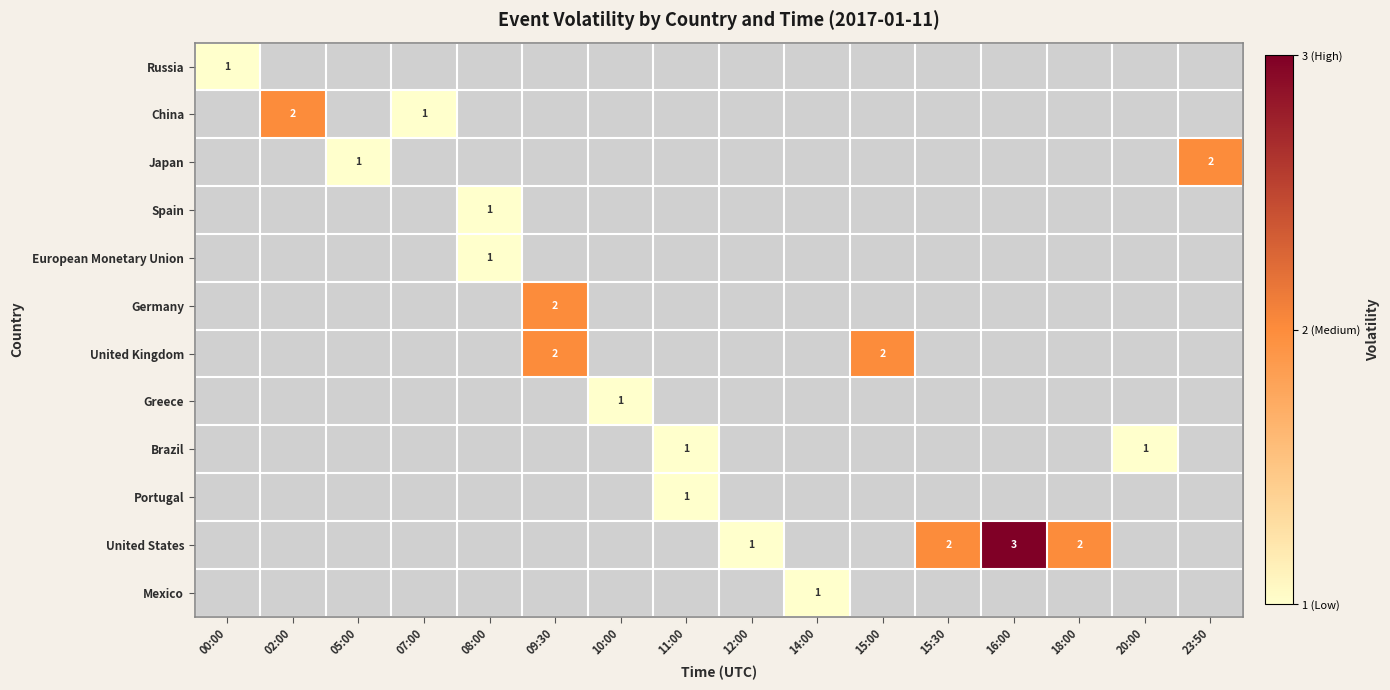

Which label corresponds to the largest value in the chart?

16:00